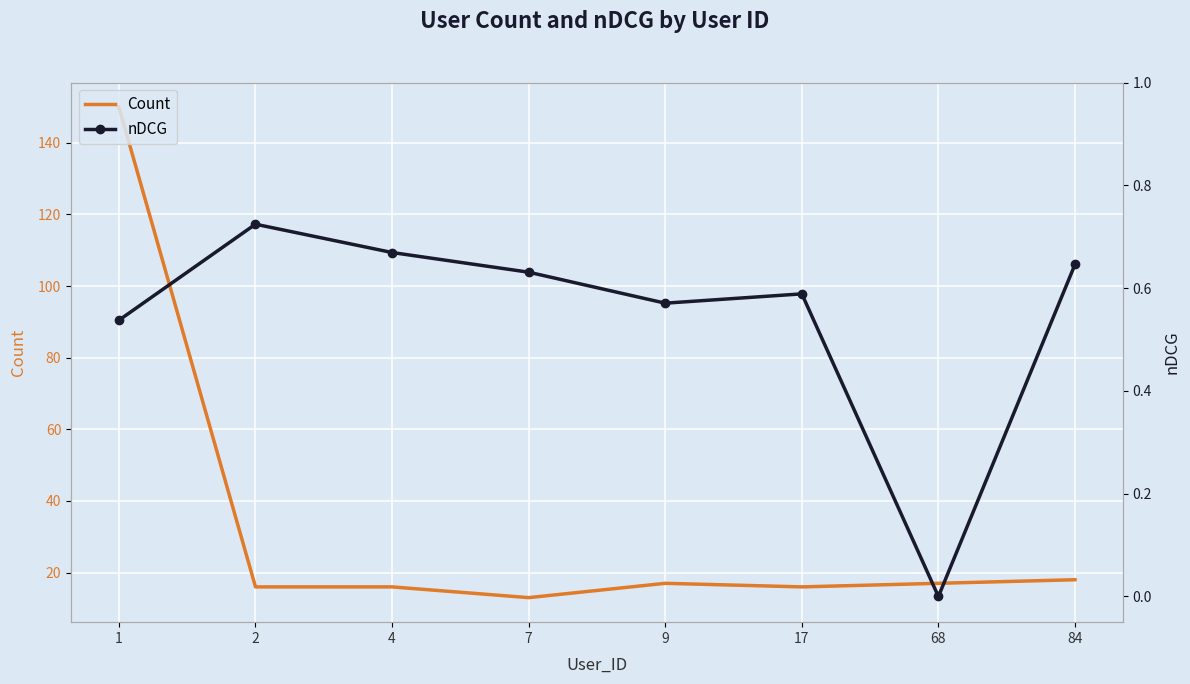

Which series has the largest range (max minus min)?

Count